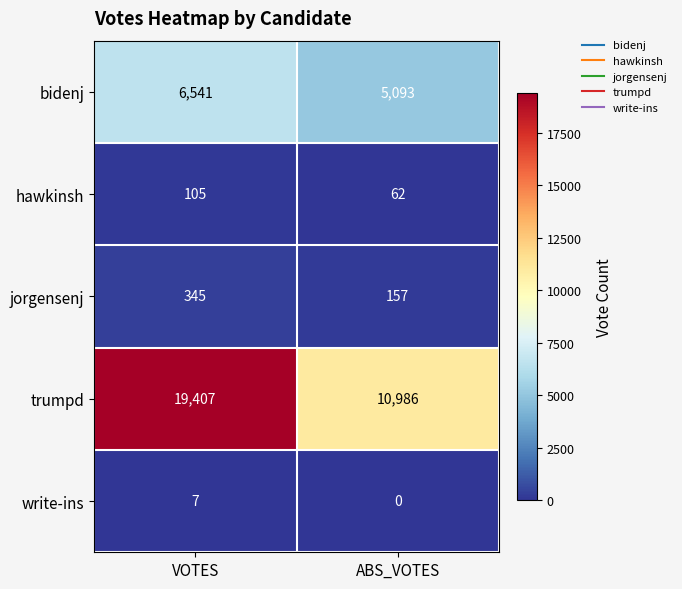

The hawkinsh series shows 105 at VOTES. True or false?

True